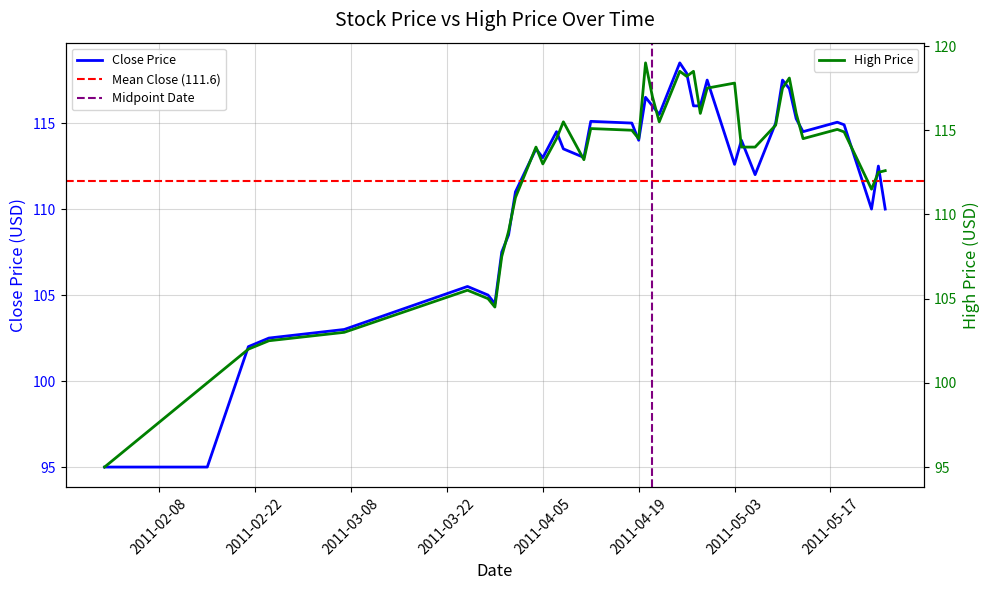

What is the label of the 1st point from the right?

2011-05-25